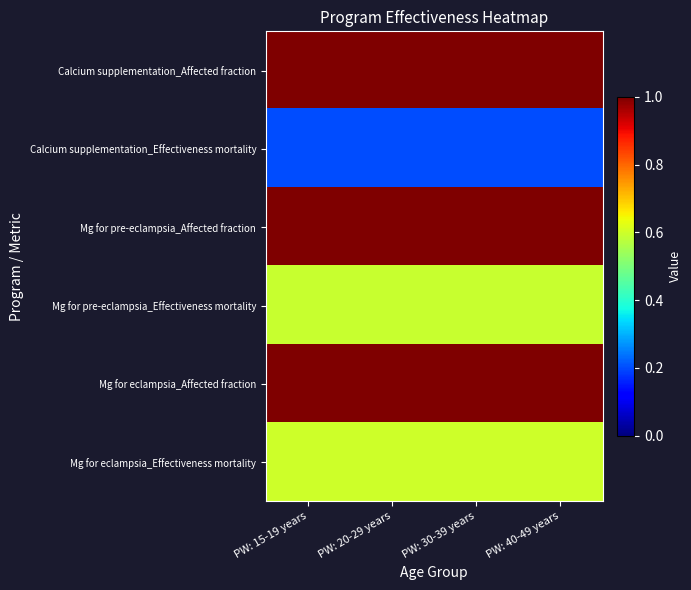

Which category has the lowest value across all series?

PW: 15-19 years